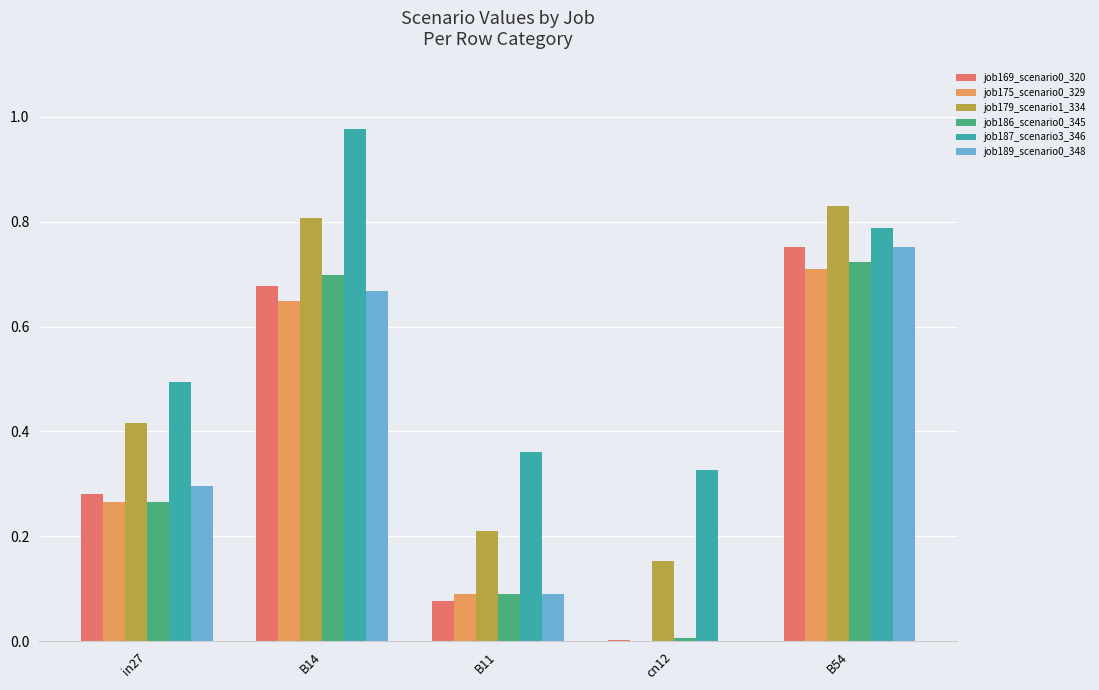

Which label corresponds to the largest value in the chart?

B14